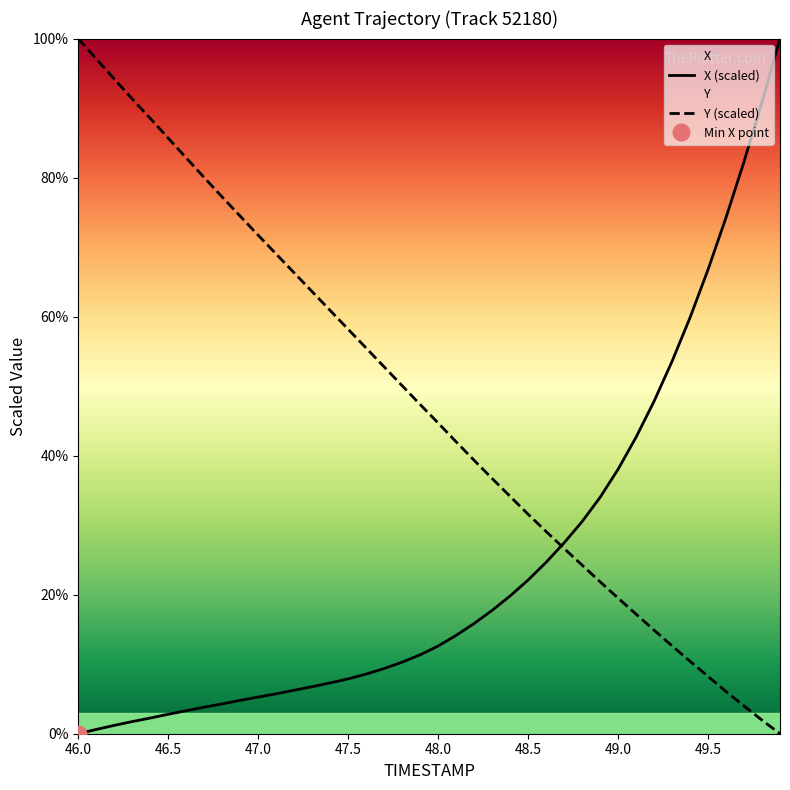

What is the sum of all Y values?

1891.9